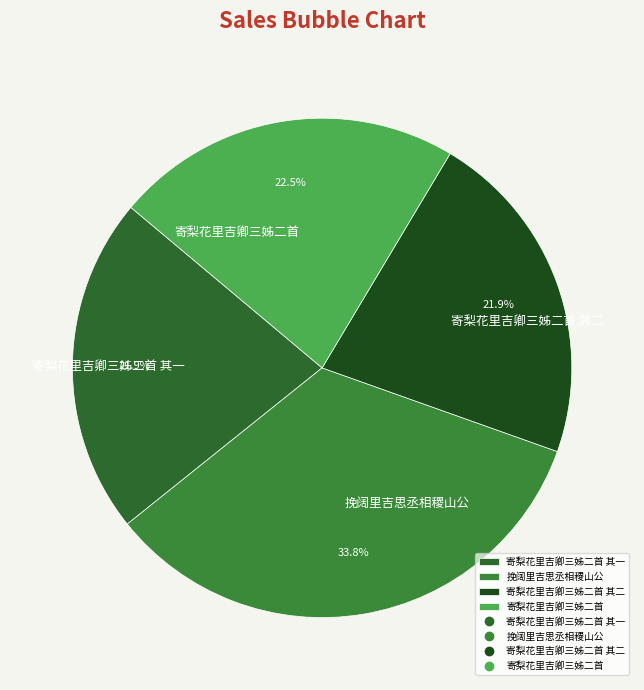

To the nearest percent, what portion does 挽阔里吉思丞相稷山公 represent?

34%